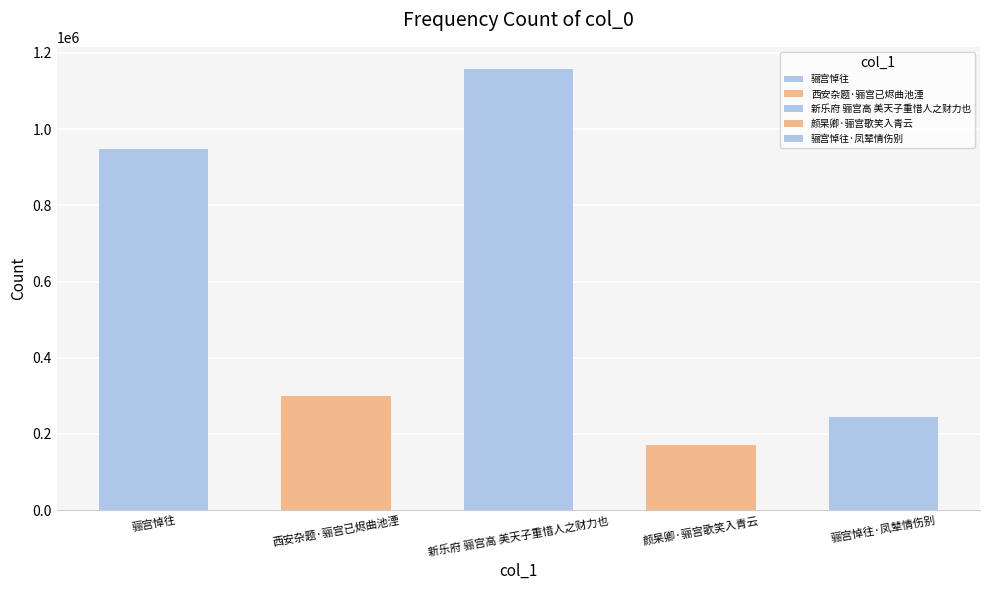

At which label is the value closest to 664075?

骊宫悼往